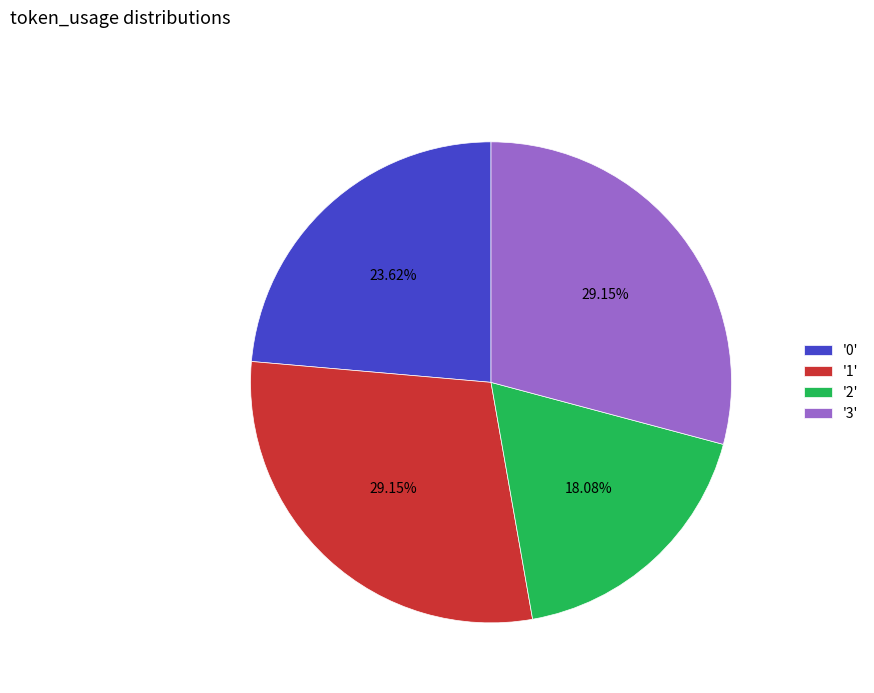

Which has a higher value, '0' or '3'?

'3'